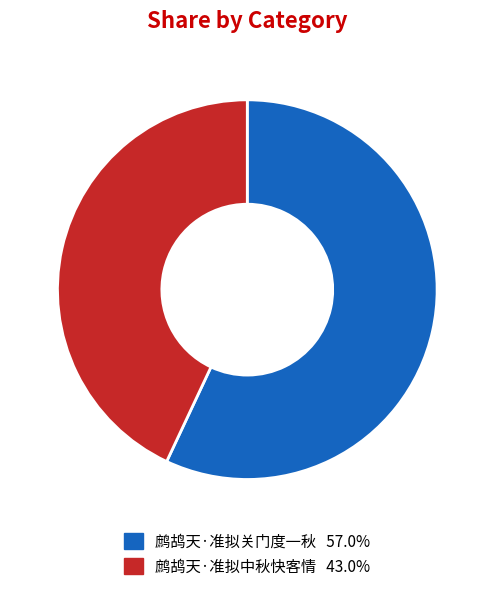

What is the ratio of the value at 鹧鸪天·准拟中秋快客情 to the value at 鹧鸪天·准拟关门度一秋?

0.8